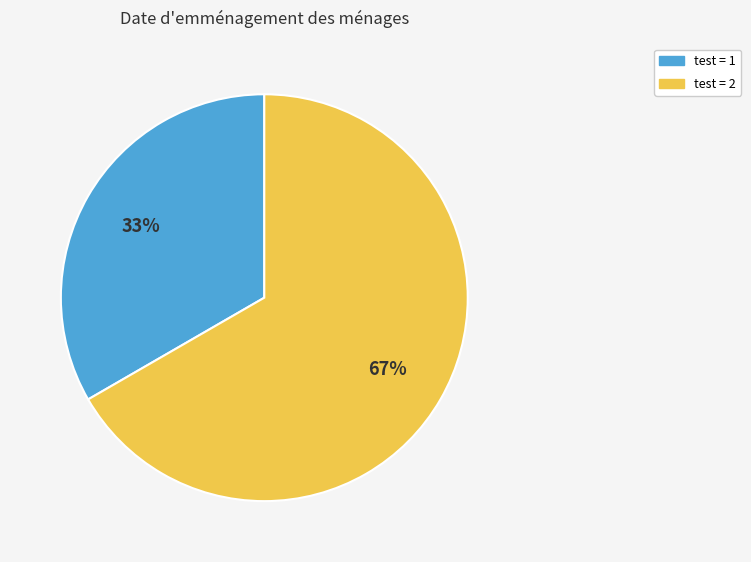

Count the number of slices in the pie.

2